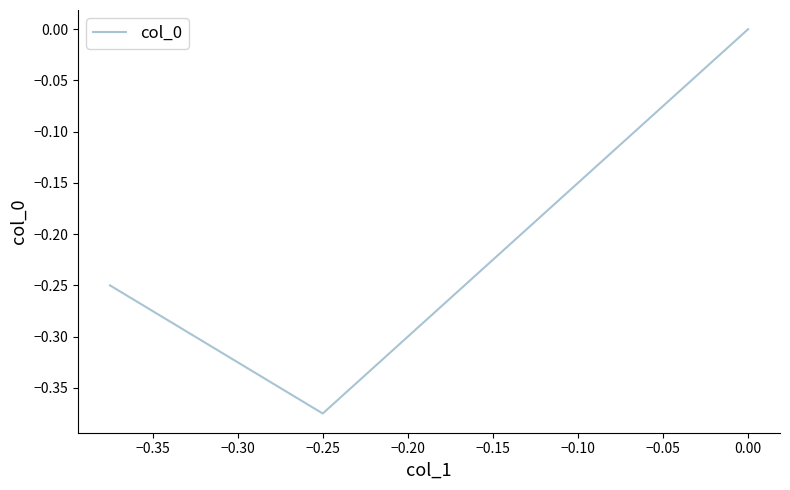

What is the sum of all values?

-0.6